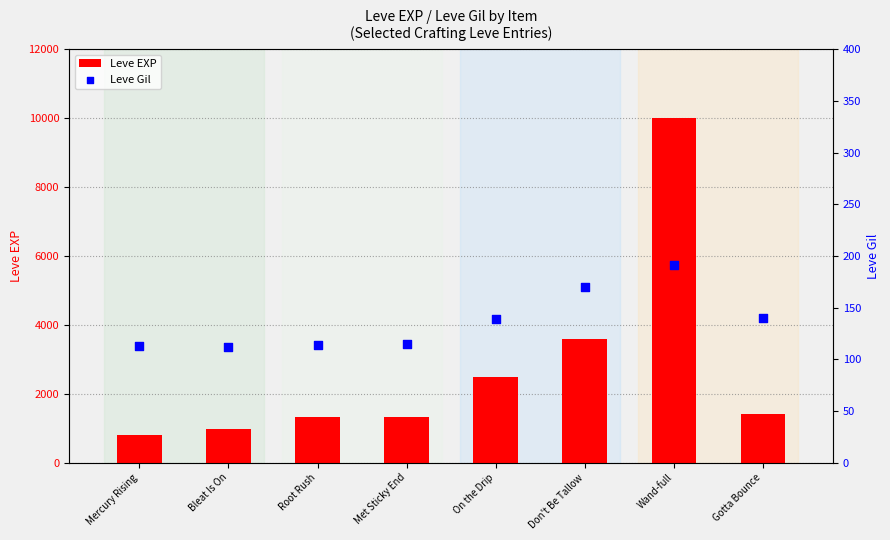

At how many categories does at least one series exceed 537?

8